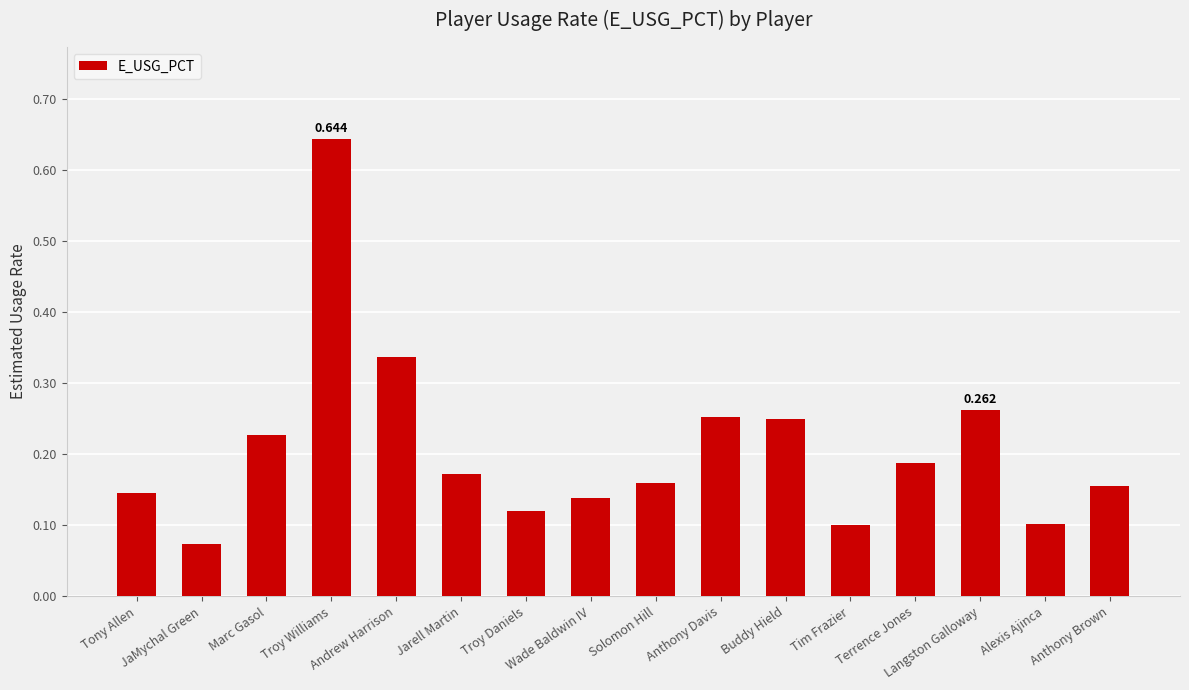

Does the chart contain any negative values?

No